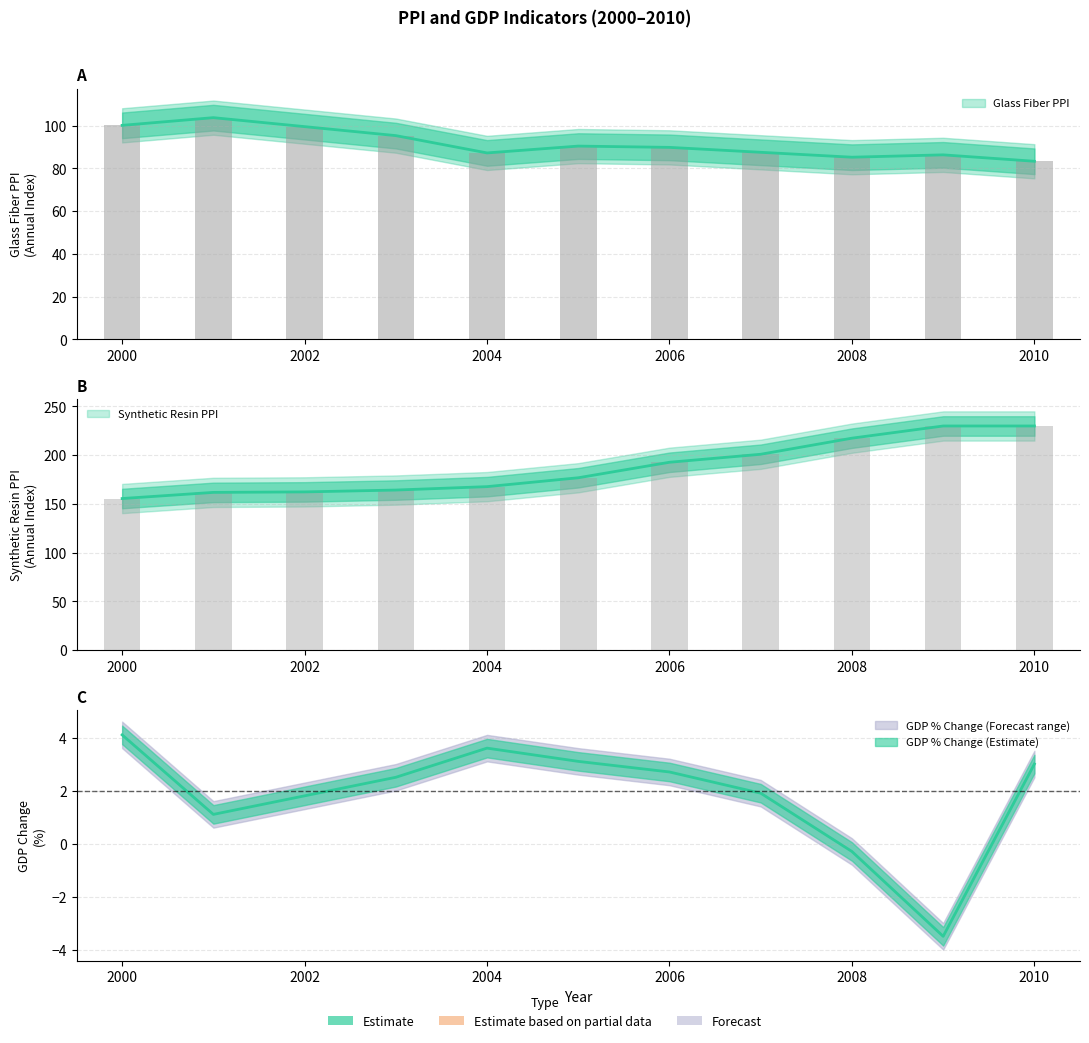

What is the value of the Glass Fiber PPI (Annual) bar at the 3rd from the left?

99.5